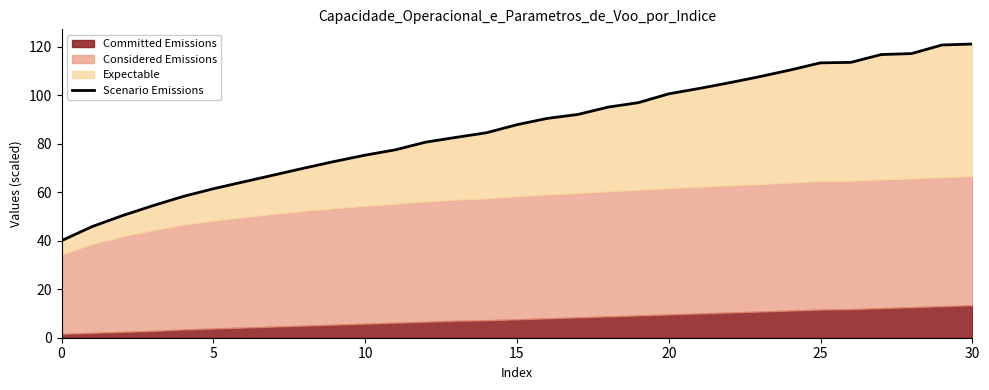

What is the difference between the maximum and minimum values?

81.1